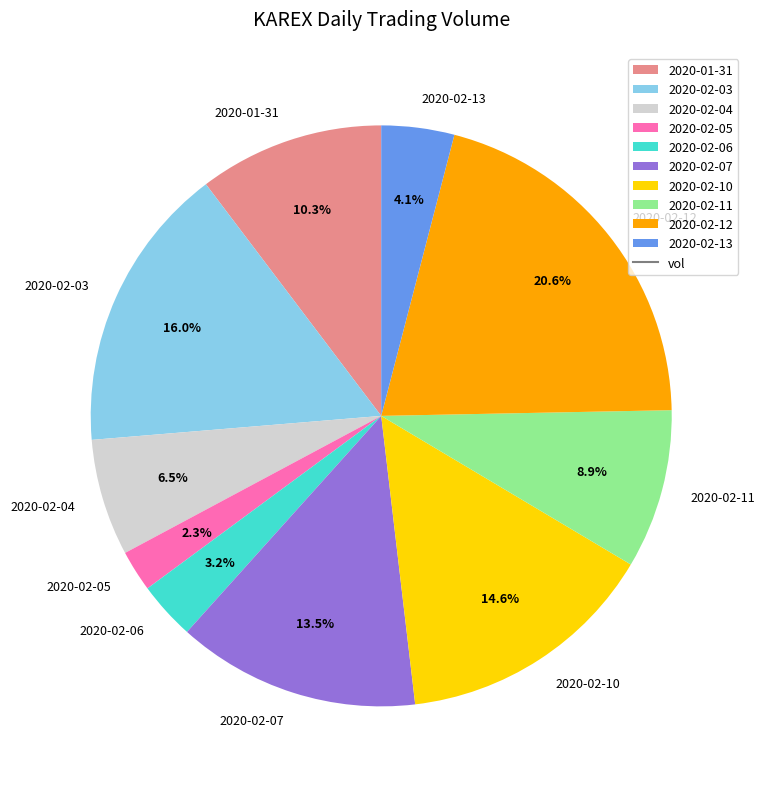

Rank the categories by value from highest to lowest.

2020-02-12, 2020-02-03, 2020-02-10, 2020-02-07, 2020-01-31, 2020-02-11, 2020-02-04, 2020-02-13, 2020-02-06, 2020-02-05